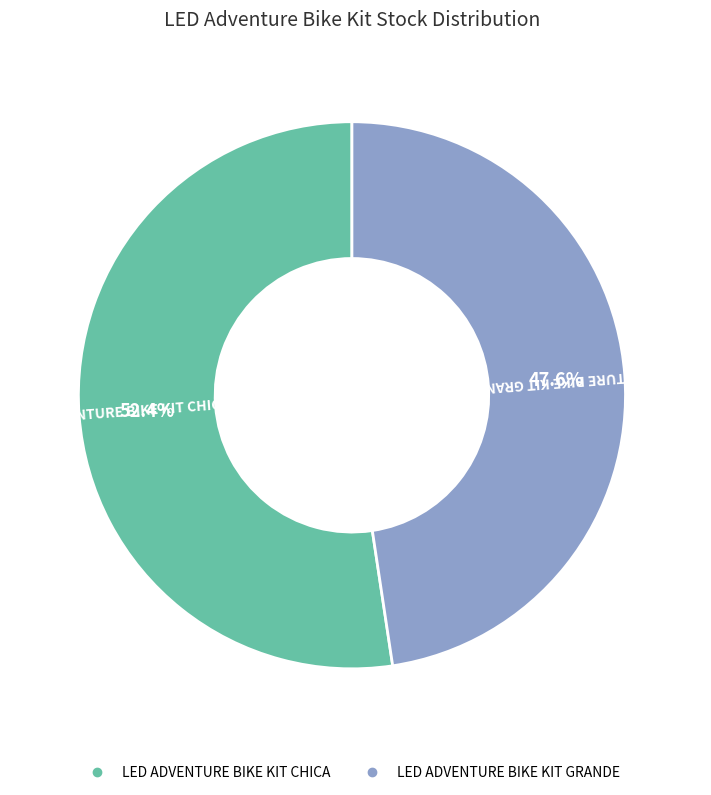

Which has a higher value, LED ADVENTURE BIKE KIT GRANDE or LED ADVENTURE BIKE KIT CHICA?

LED ADVENTURE BIKE KIT CHICA